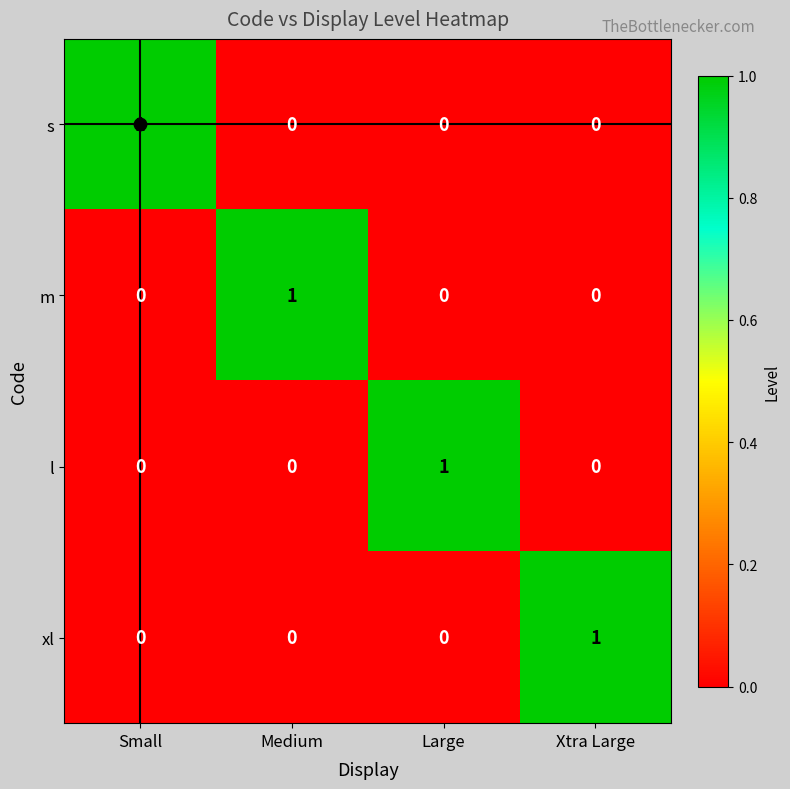

Count the number of data series in this chart.

4